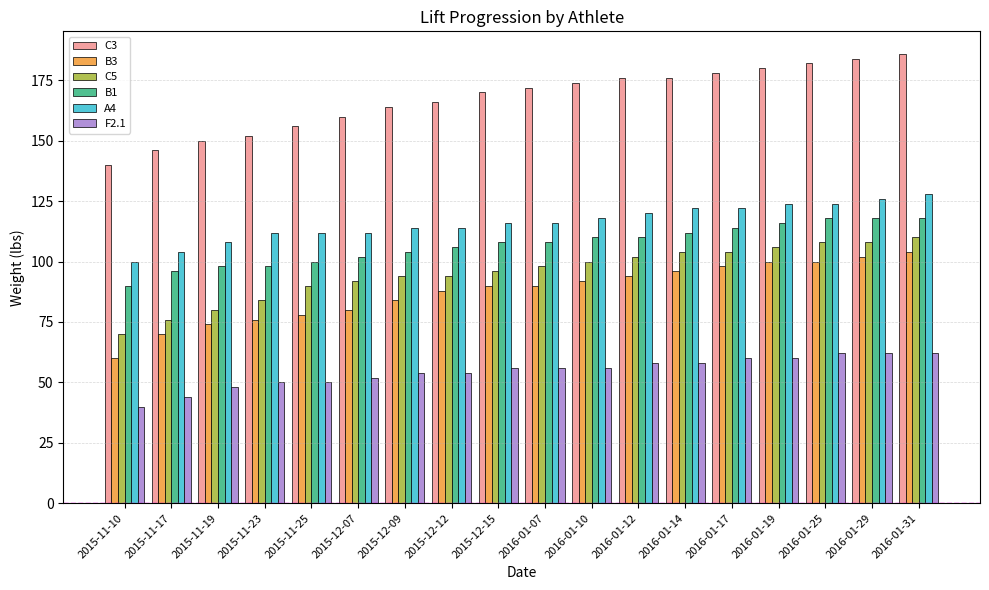

Which series has the widest spread of values?

C3